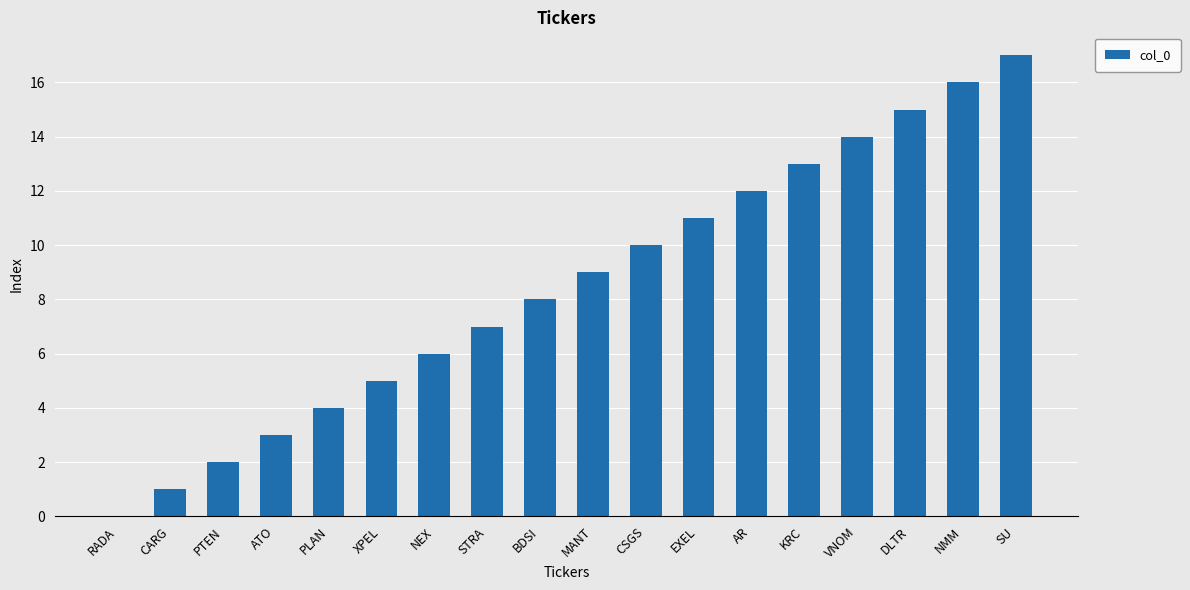

What is the approximate value at BDSI?

8